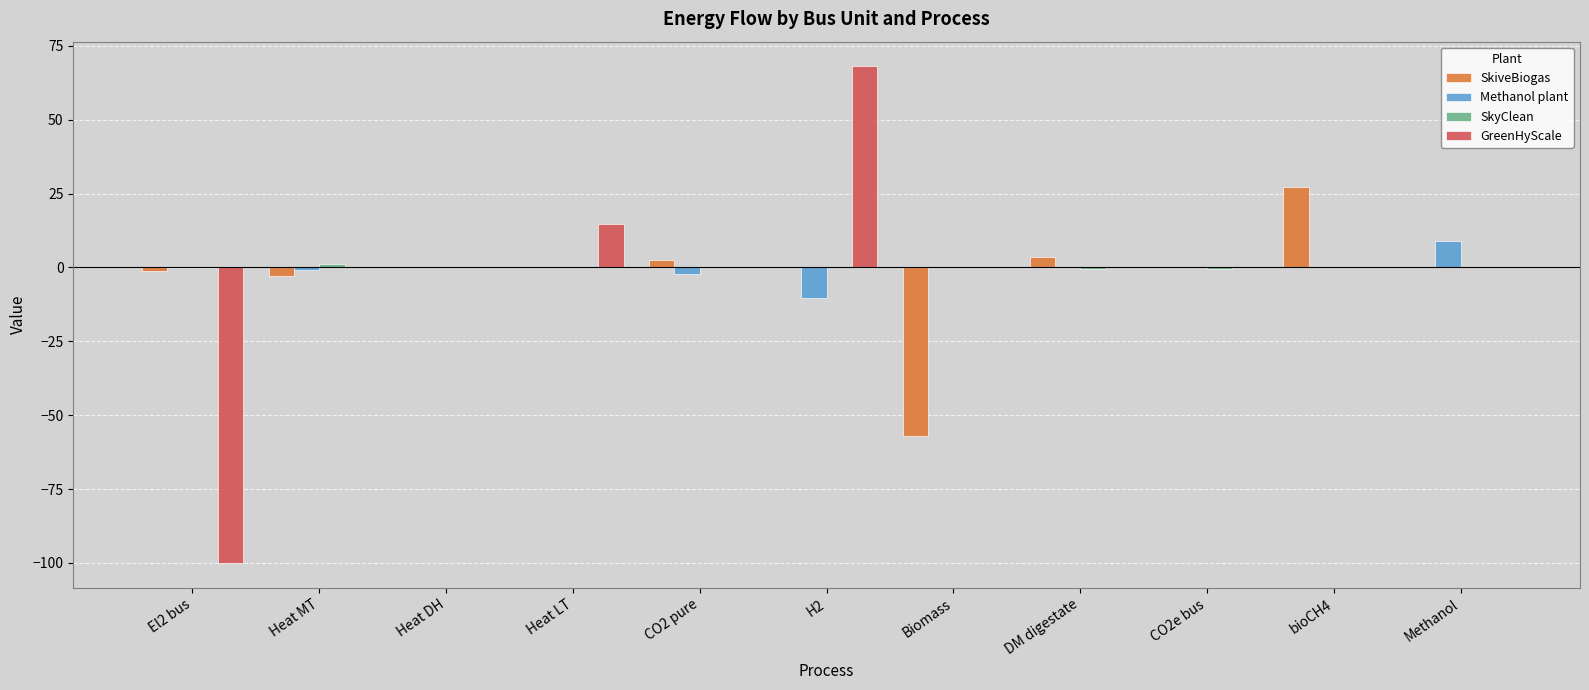

What is the sum of all Methanol plant values?

-4.5